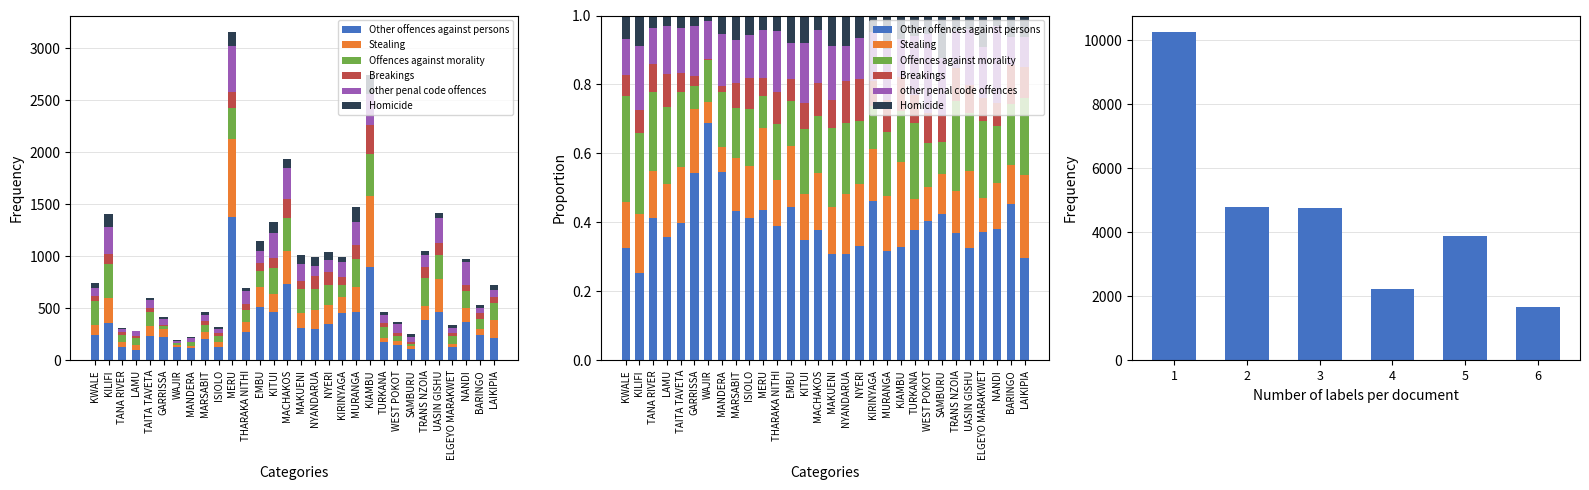

Is it true that other penal code offences equals 45 at MANDERA?

False